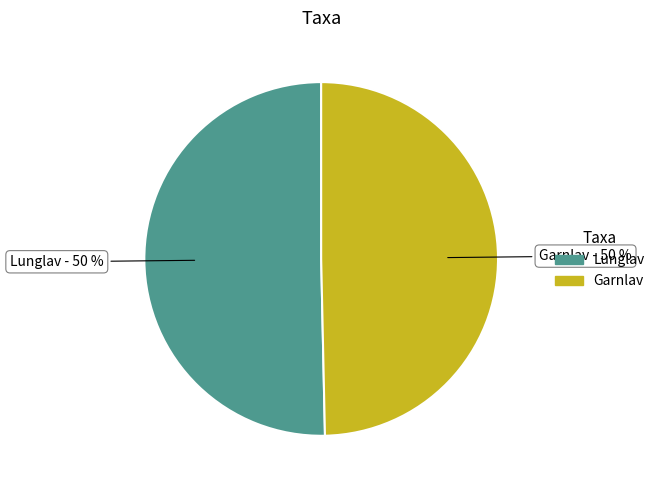

Approximately how many times larger is the value at Lunglav compared to Garnlav?

1.0